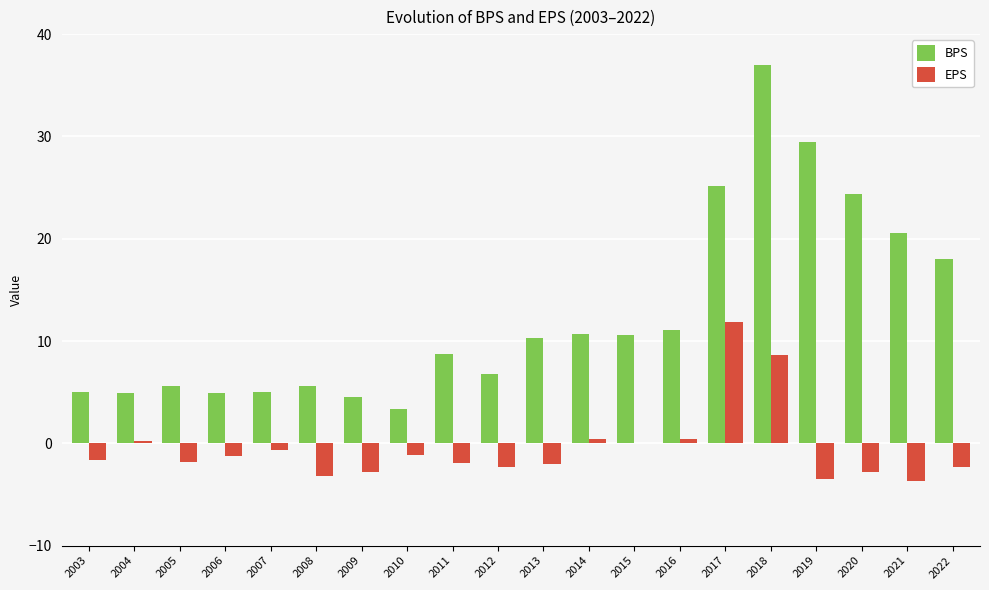

Where is BPS nearest to the value 20?

2021